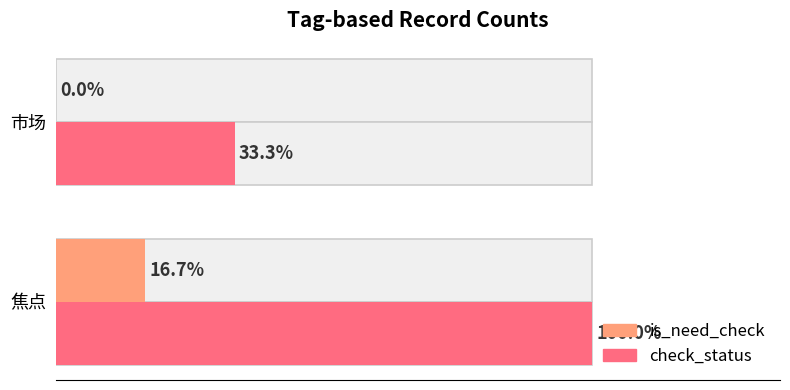

Are the bars horizontal?

Yes